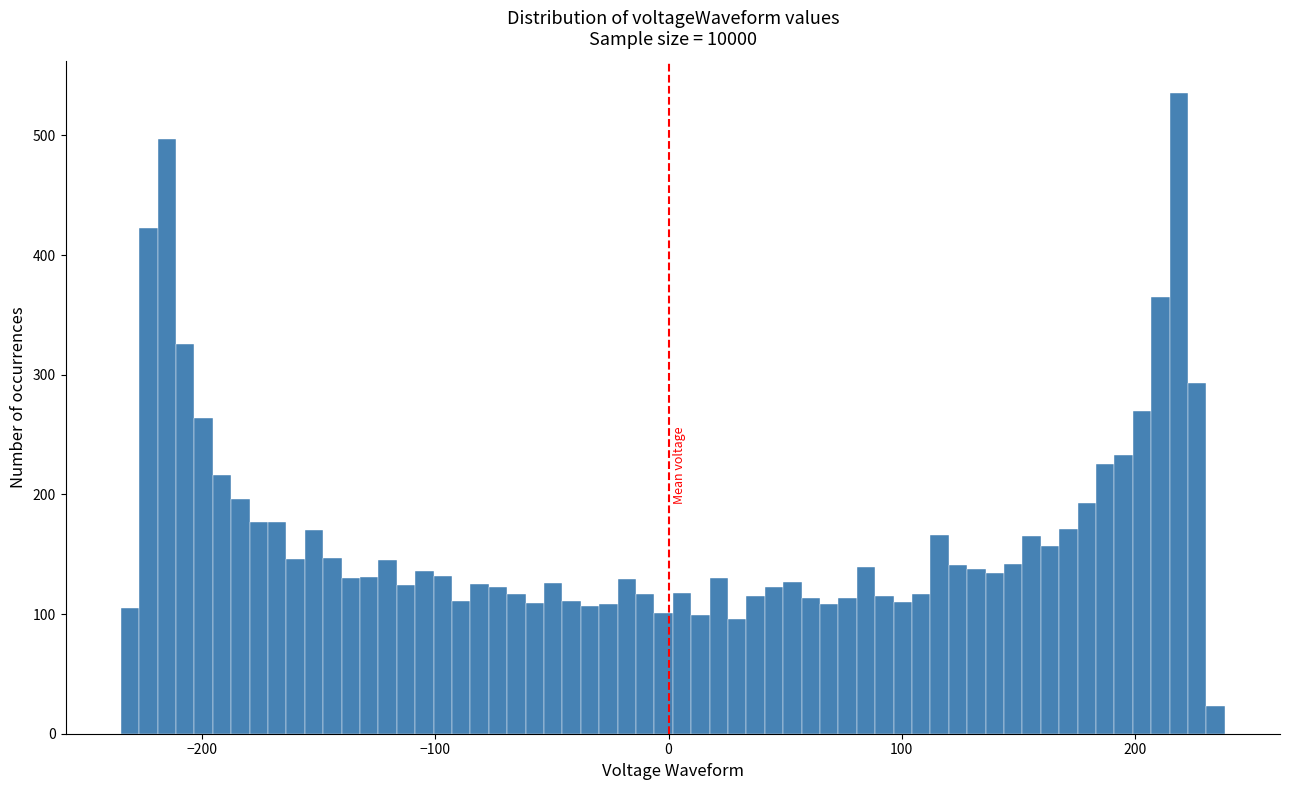

Read against the x-axis, roughly where is the centre of the tallest bar?

220